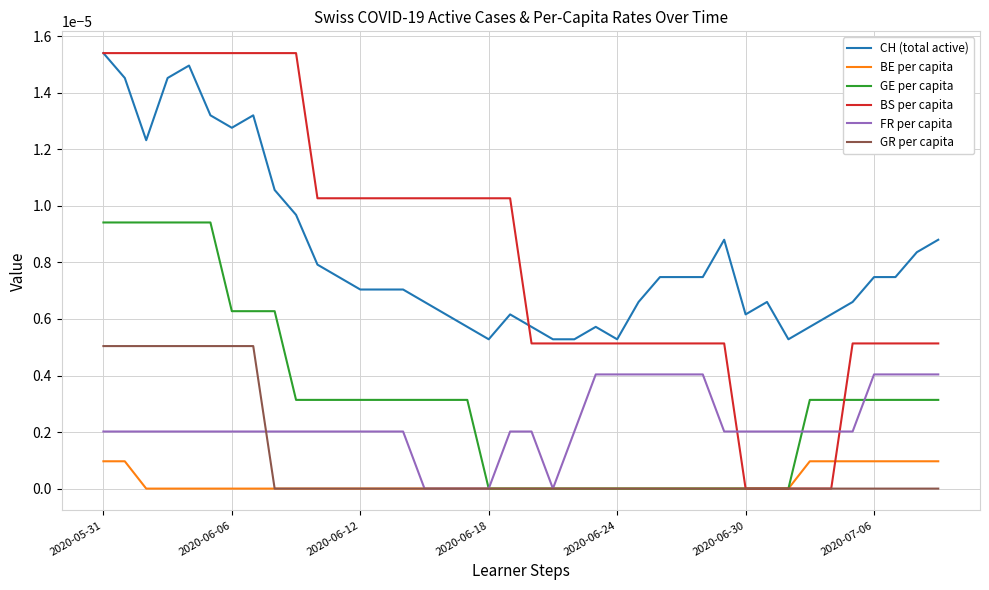

True or false: GE per capita and CH (total active) cross at least once.

False